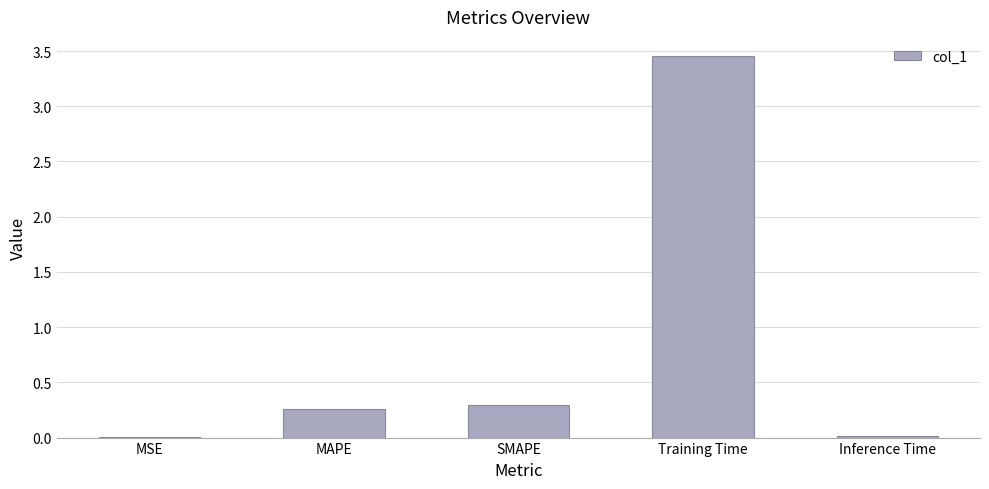

The chart shows a value of 0.1 at MAPE. True or false?

False